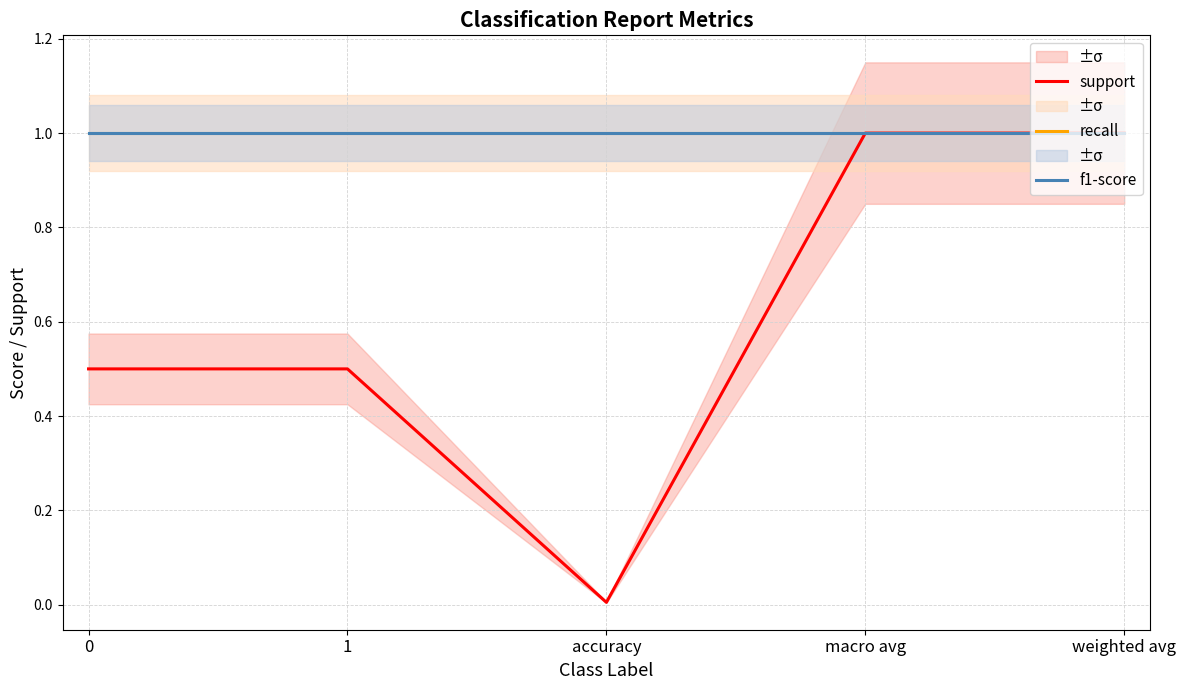

Reading left to right, list all the values displayed in this chart.

support: 0=0.5	1=0.5	accuracy=0.0	macro avg=1.0	weighted avg=1.0
recall: 0=1.0	1=1.0	accuracy=1.0	macro avg=1.0	weighted avg=1.0
f1-score: 0=1.0	1=1.0	accuracy=1.0	macro avg=1.0	weighted avg=1.0